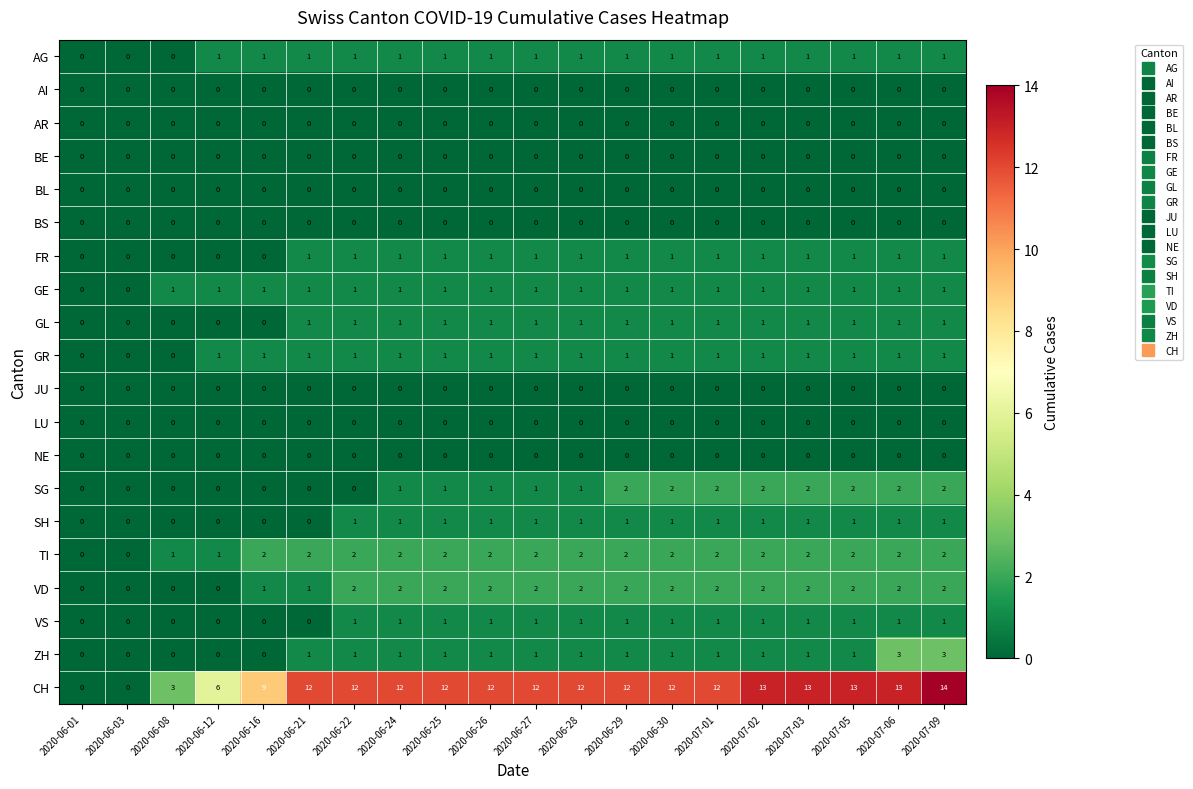

Count the SH values in the range 0 to 1.

20